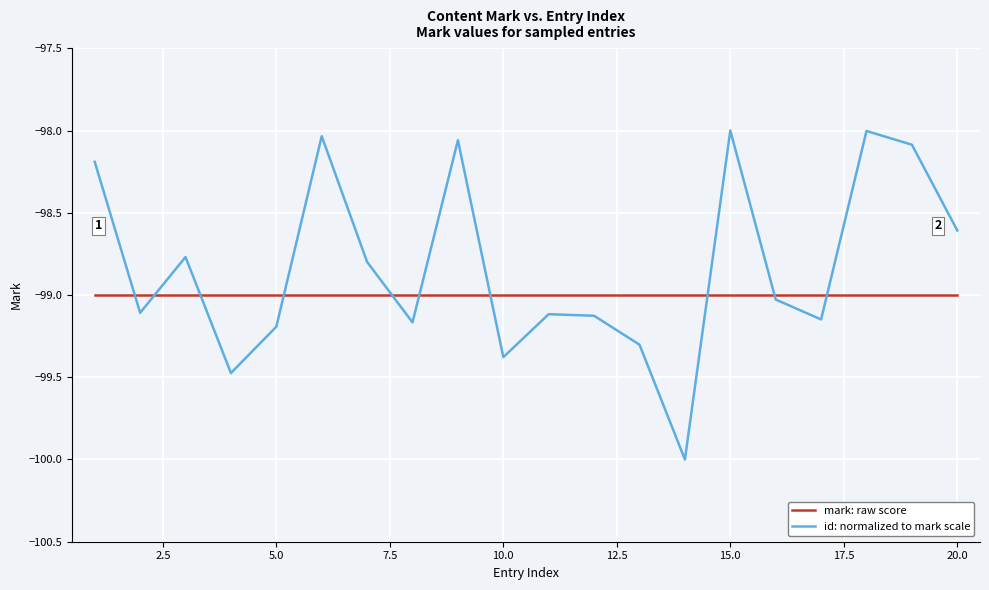

Which series has the largest total across all categories?

id: normalized to mark scale